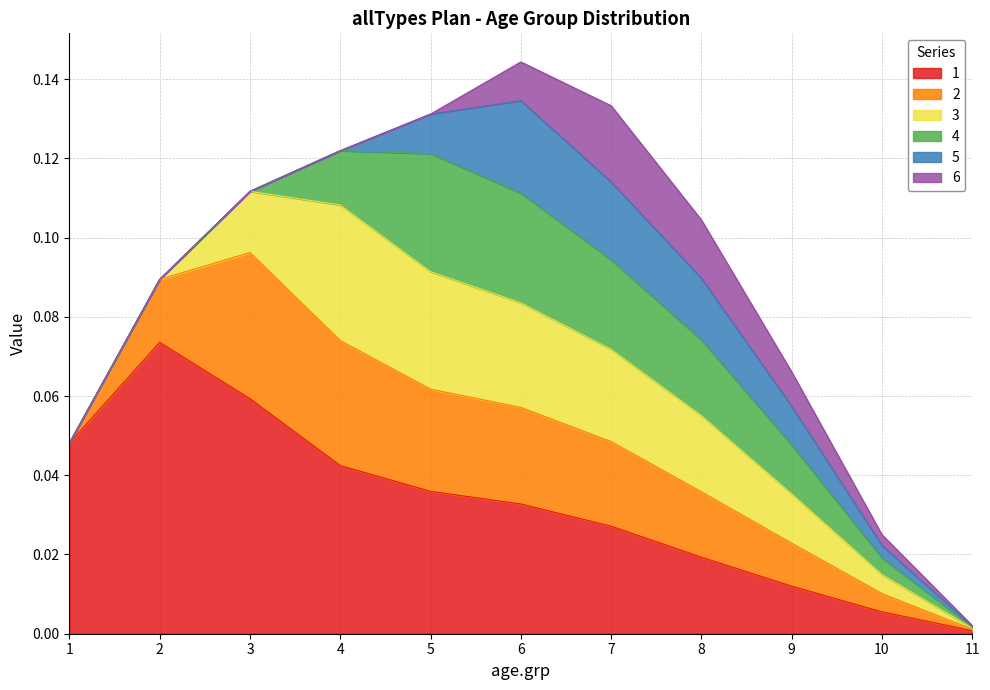

The 3 series shows 0.0 at 6.0. True or false?

False